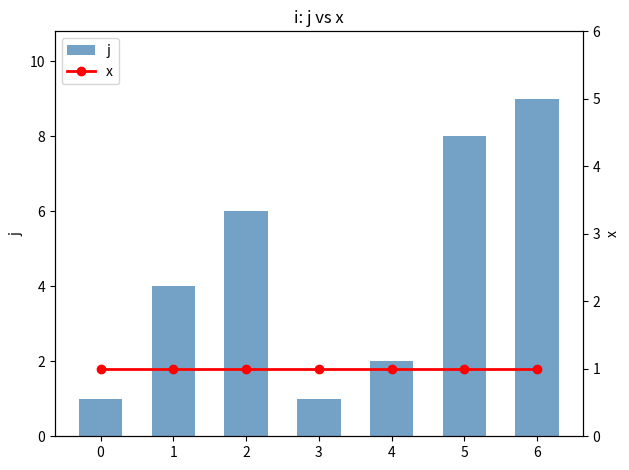

What is the minimum value for j?

1